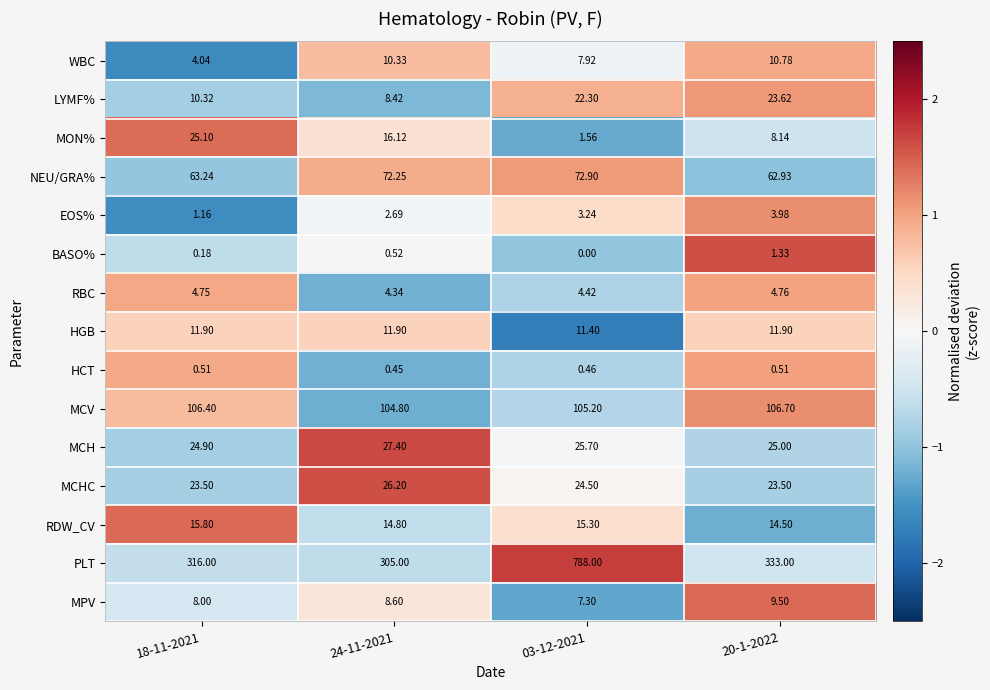

Which series has the largest total across all categories?

PLT